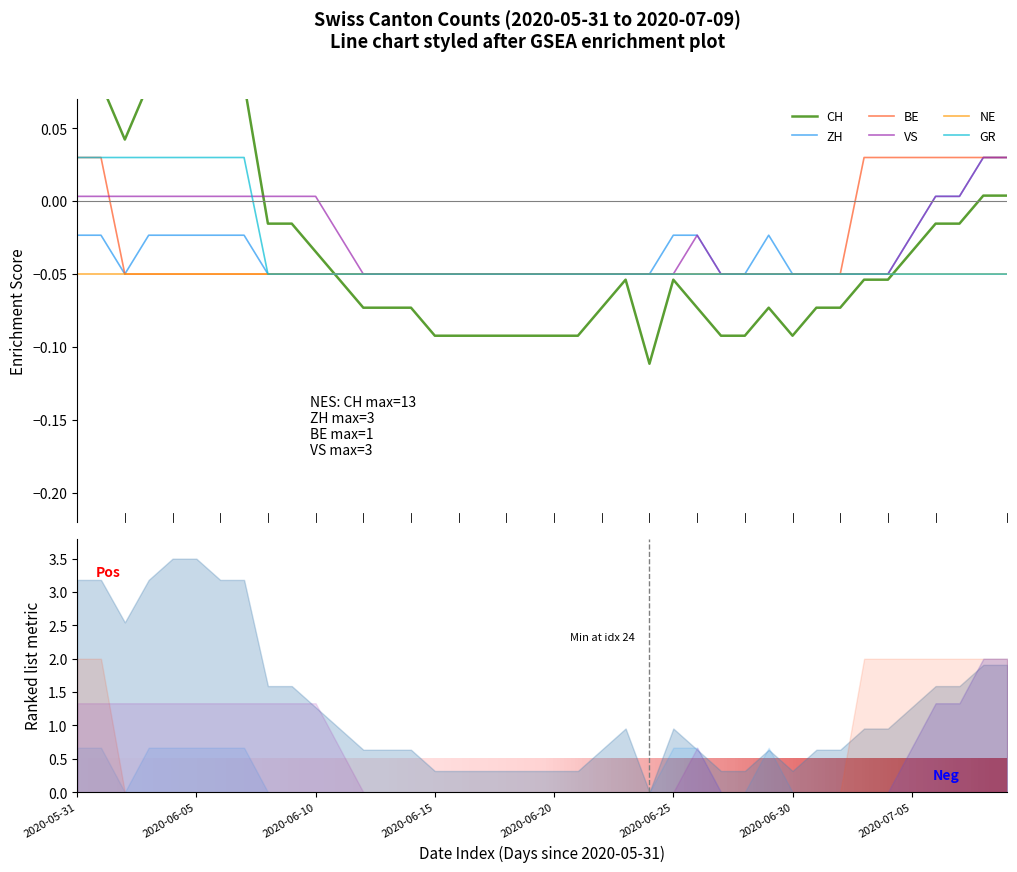

Which series has the widest spread of values?

CH